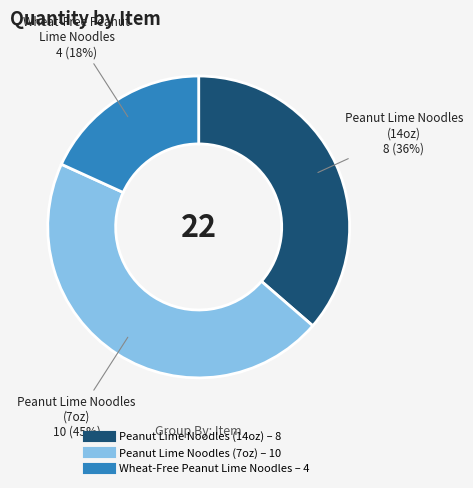

Does any single category account for the majority?

No